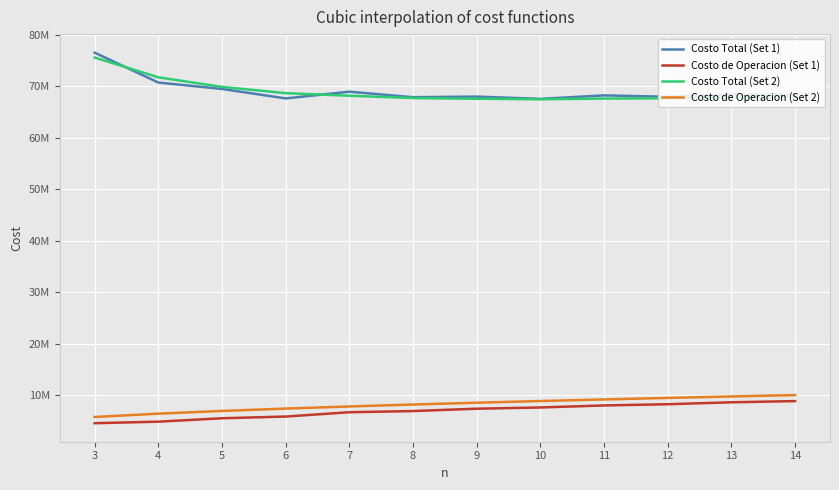

Is it true that Costo Total (Set 2) equals 40489673.7 at 14?

False